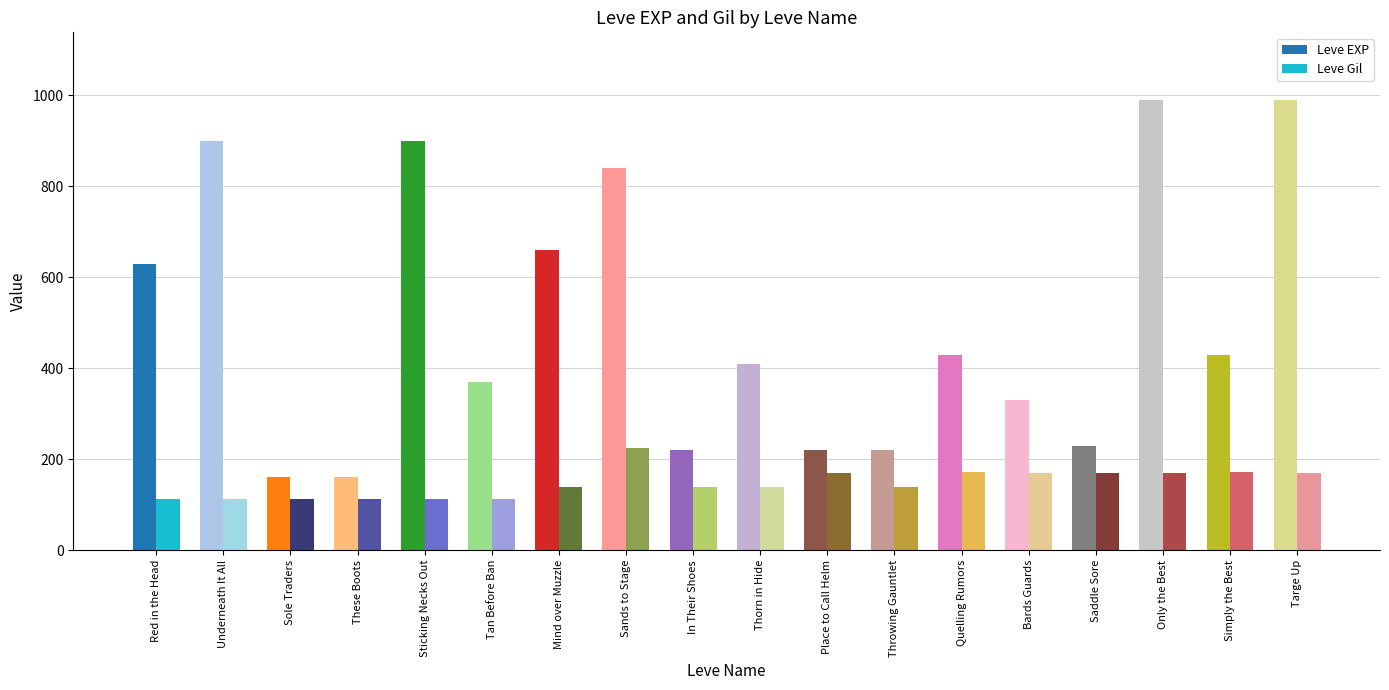

How many groups of bars are there?

18